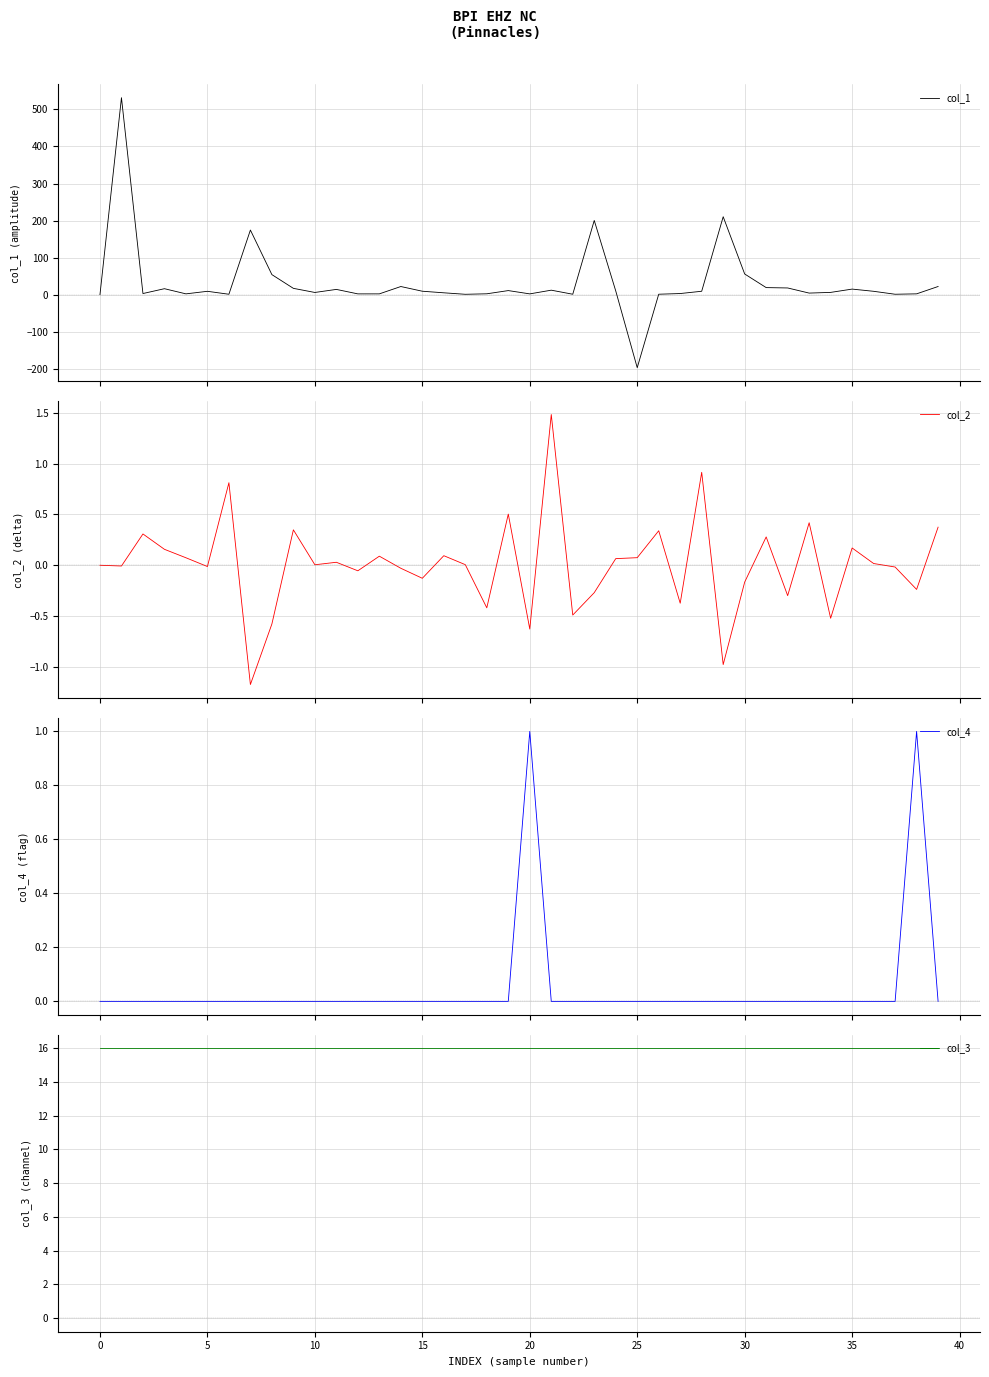

At 11, list the series in order from smallest to largest.

col_4, col_2, col_1, col_3